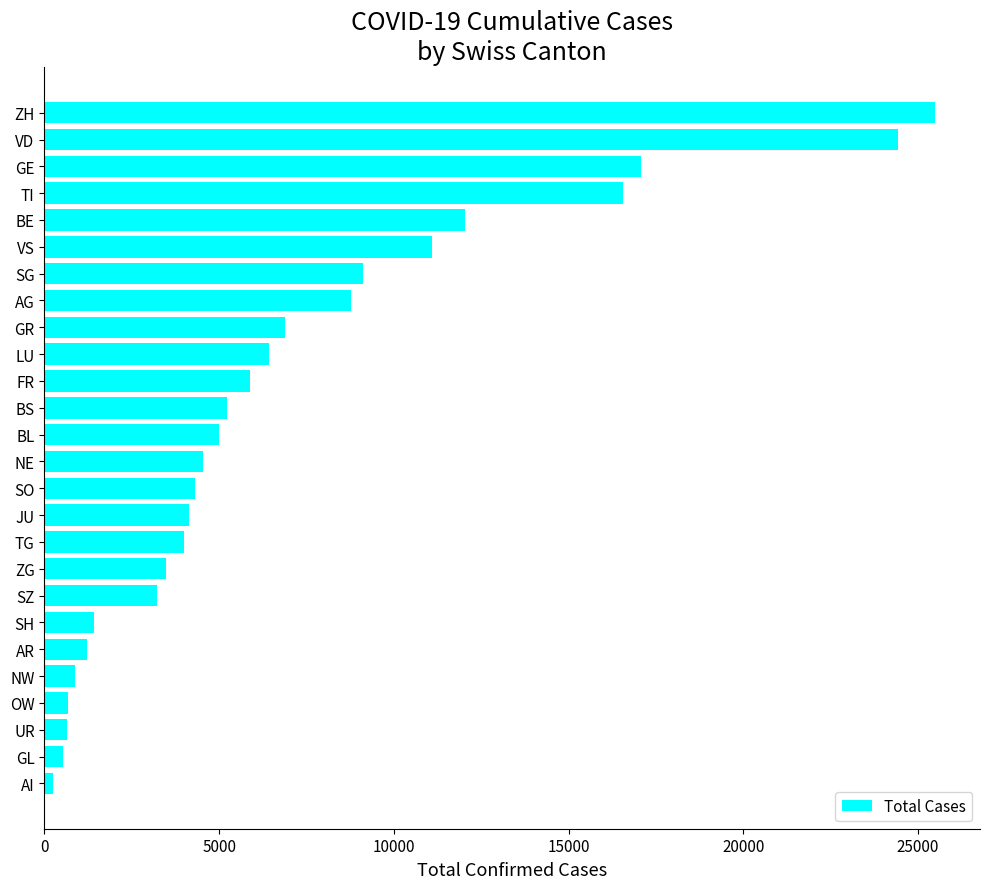

The value at ZG is 1921. True or false?

False